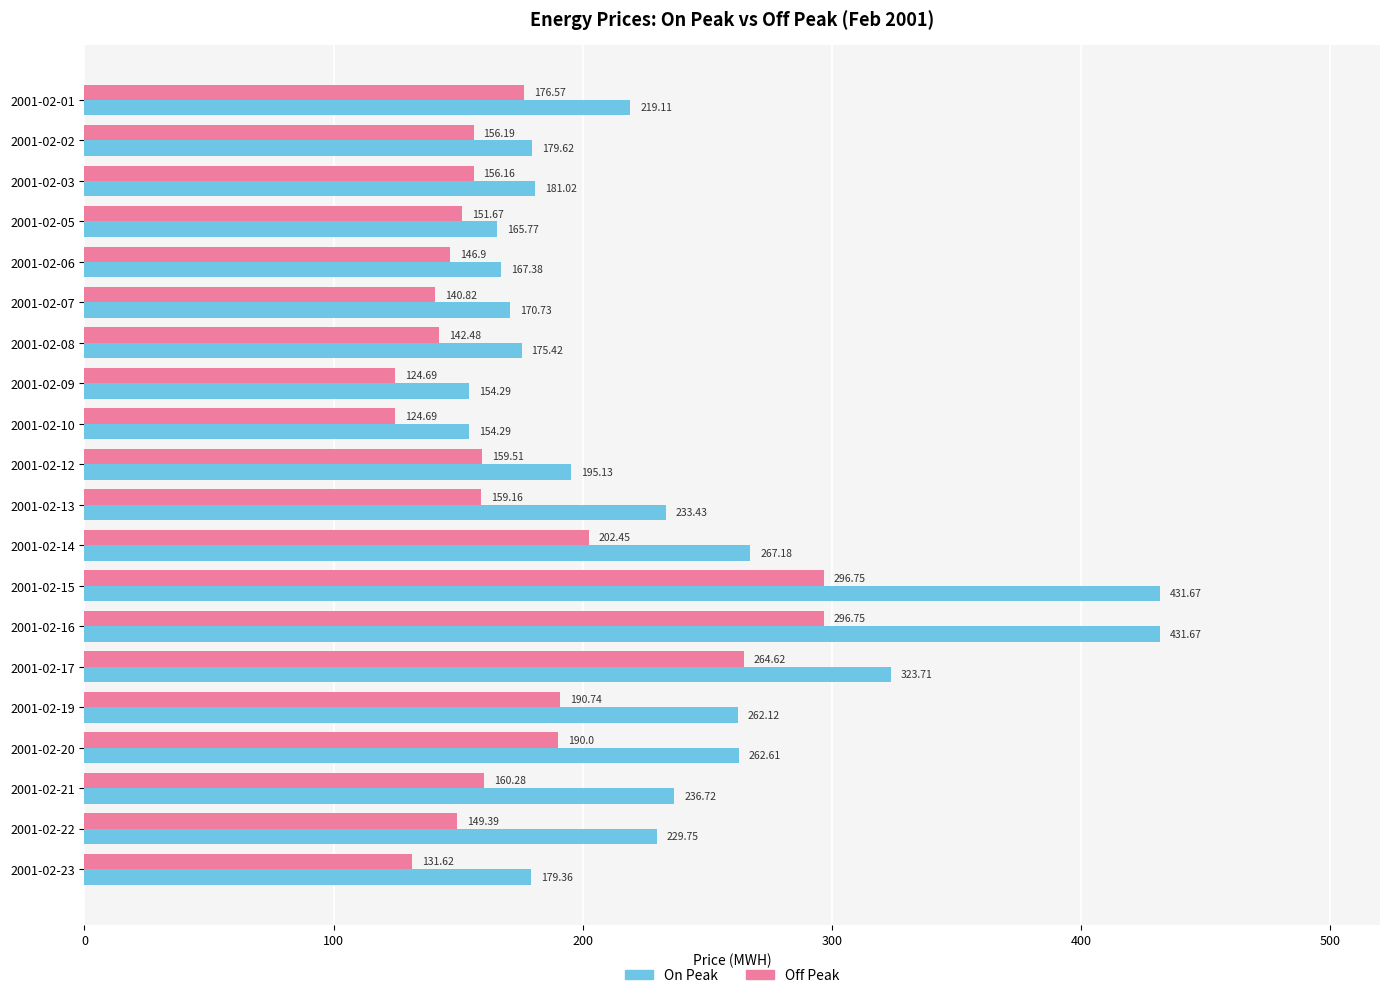

Rank the series by their average value, from lowest to highest.

Off Peak, On Peak